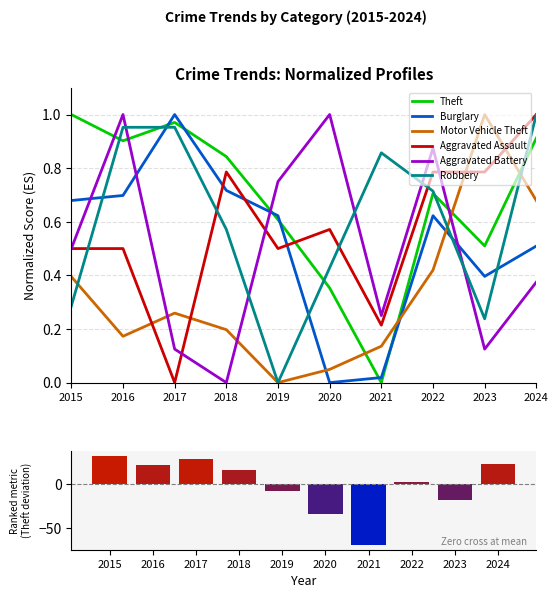

What is the spread (max minus min) of values at 2019?

0.8